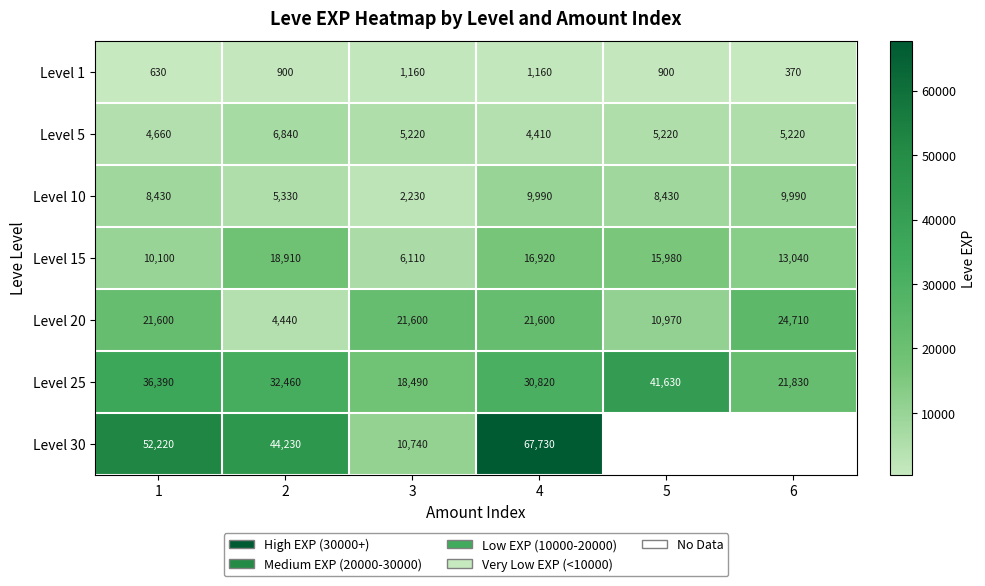

How many Level 25 values are between 21830 and 36390?

4